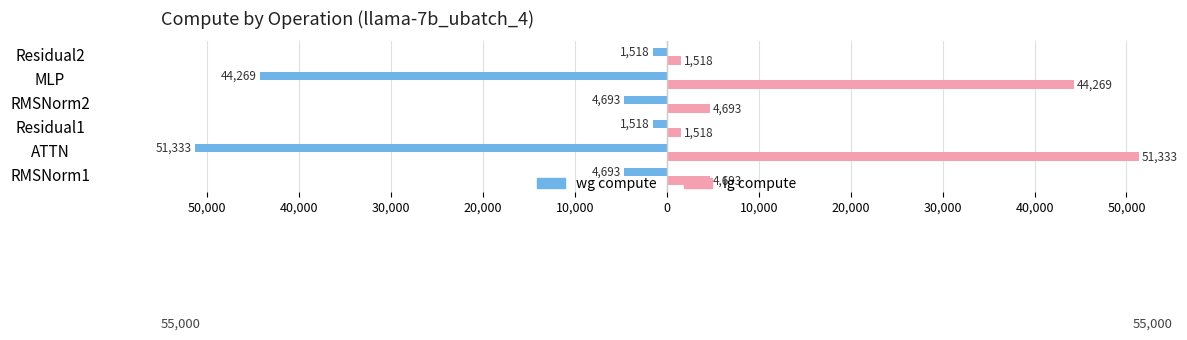

What are all the series names shown in the legend?

wg compute, ig compute